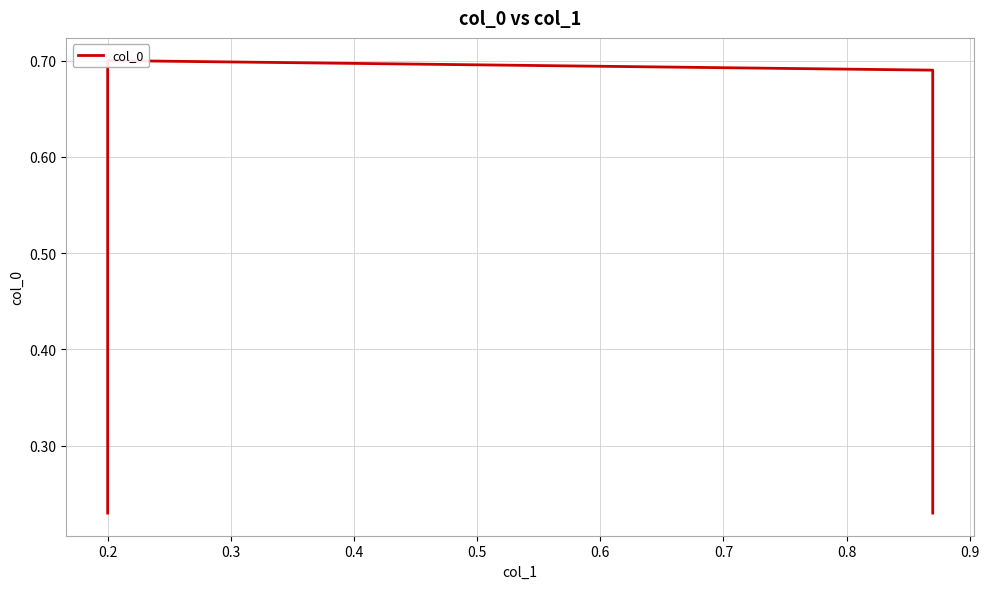

True or false: the data shows 0.7 at 0.2.

True